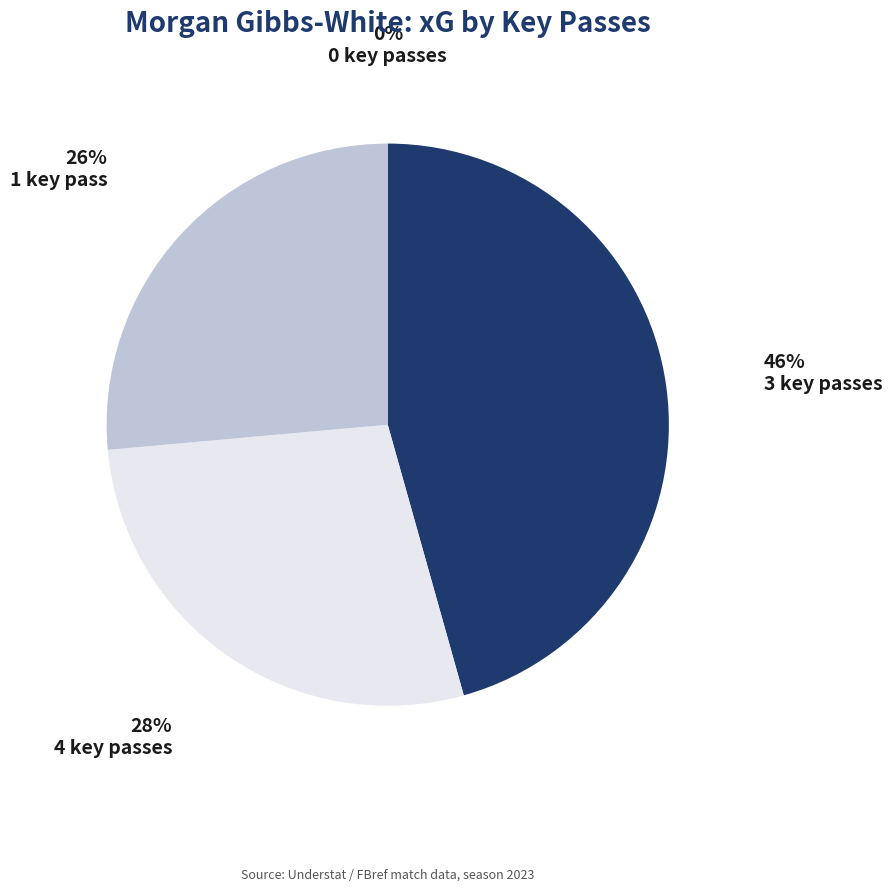

Between 1 key pass and 3 key passes, which is larger?

3 key passes